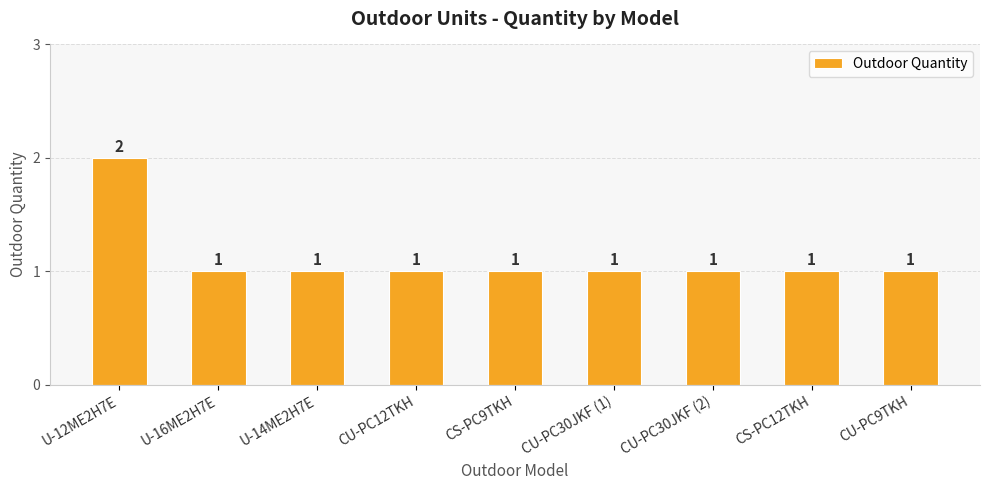

What is the label of the 2nd bar from the left?

U-16ME2H7E